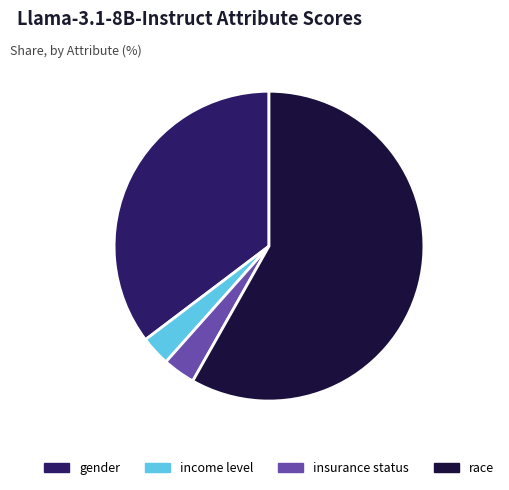

Does gender account for over 50% of the chart?

No